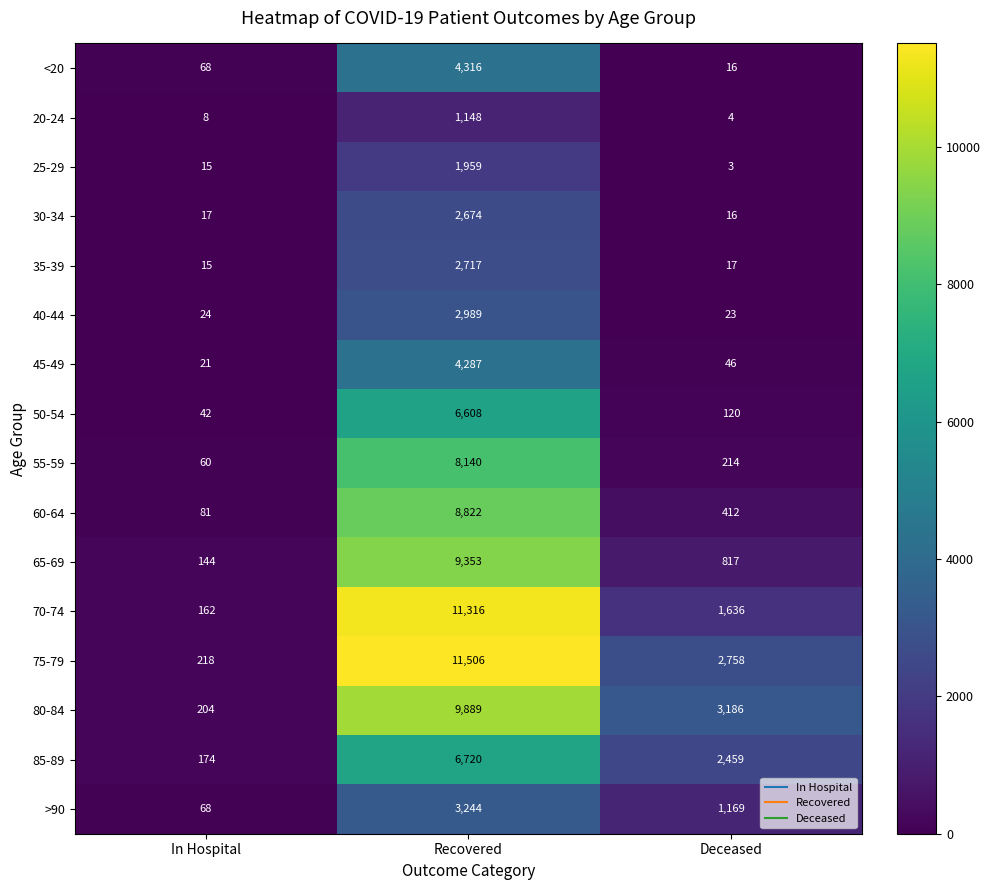

How many data points does each series have?

3